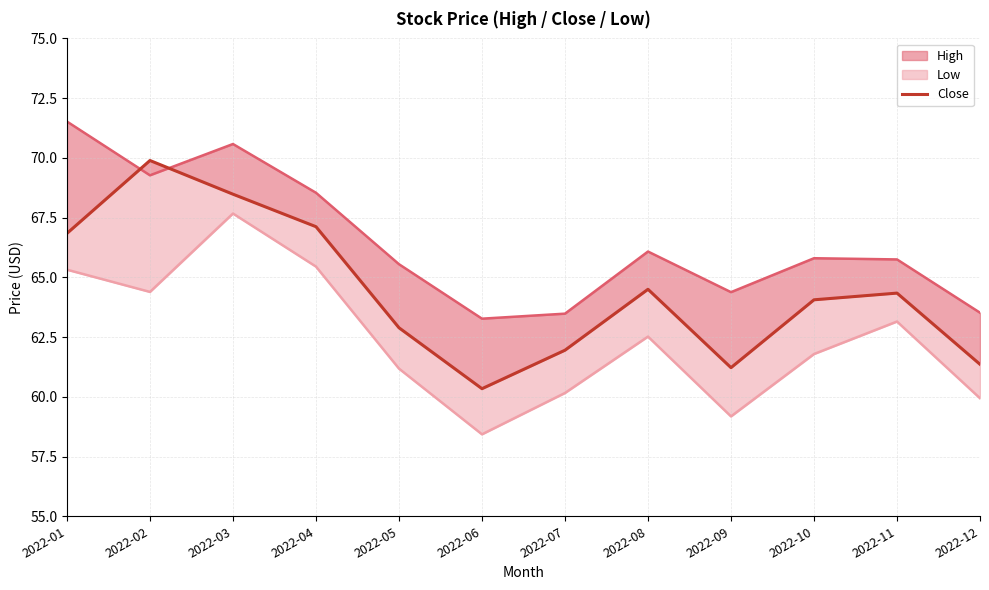

What is the average value?

64.4